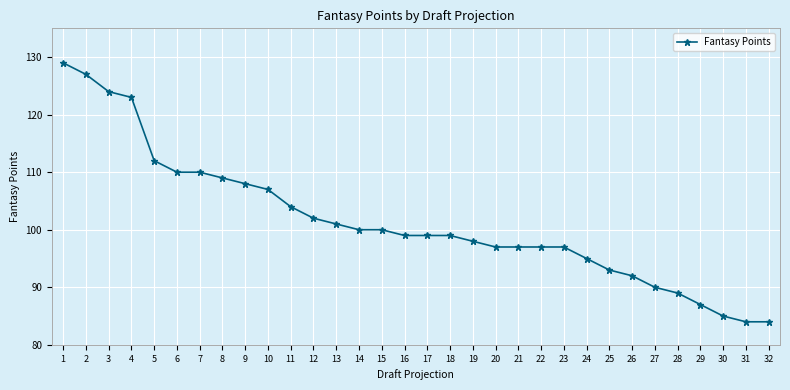

How many series are shown in this chart?

1